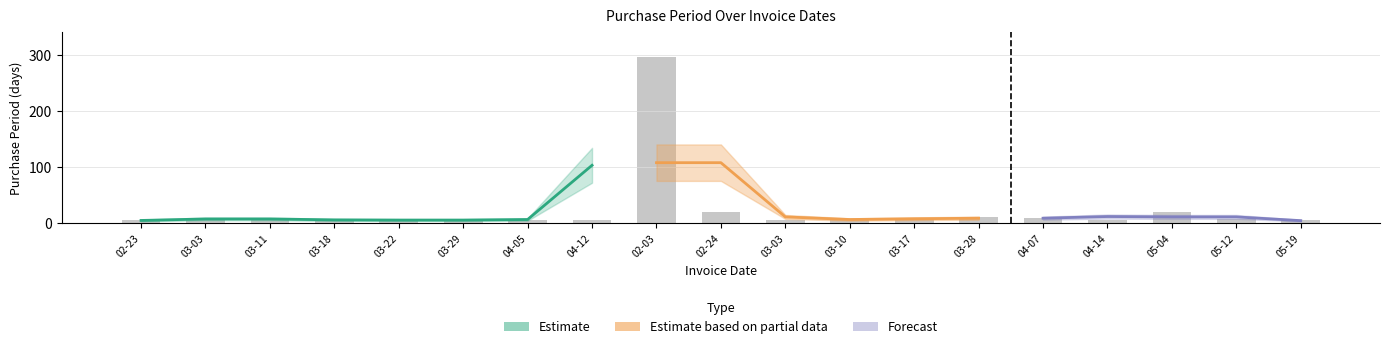

What is the sum of all values?

458